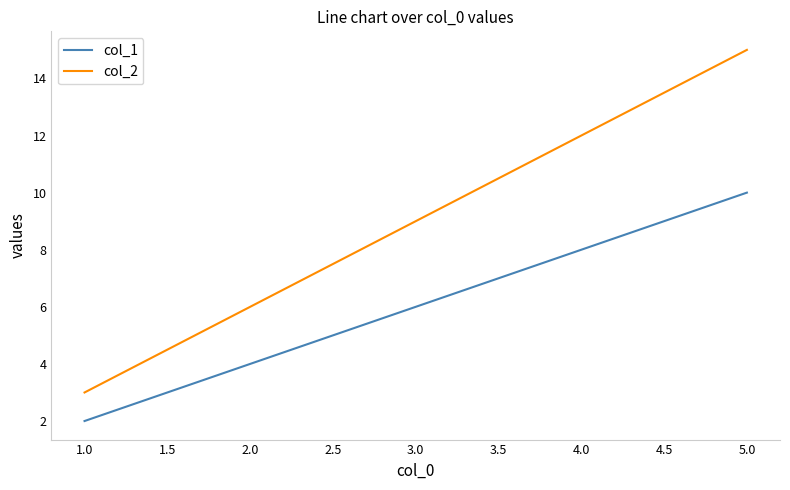

What is the spread (max minus min) of values at 5.0?

5